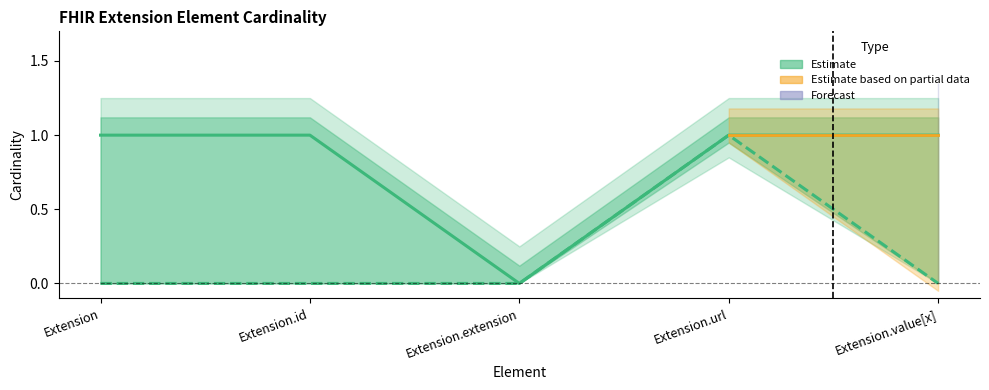

At which category is the sum across all series the highest?

Extension.url